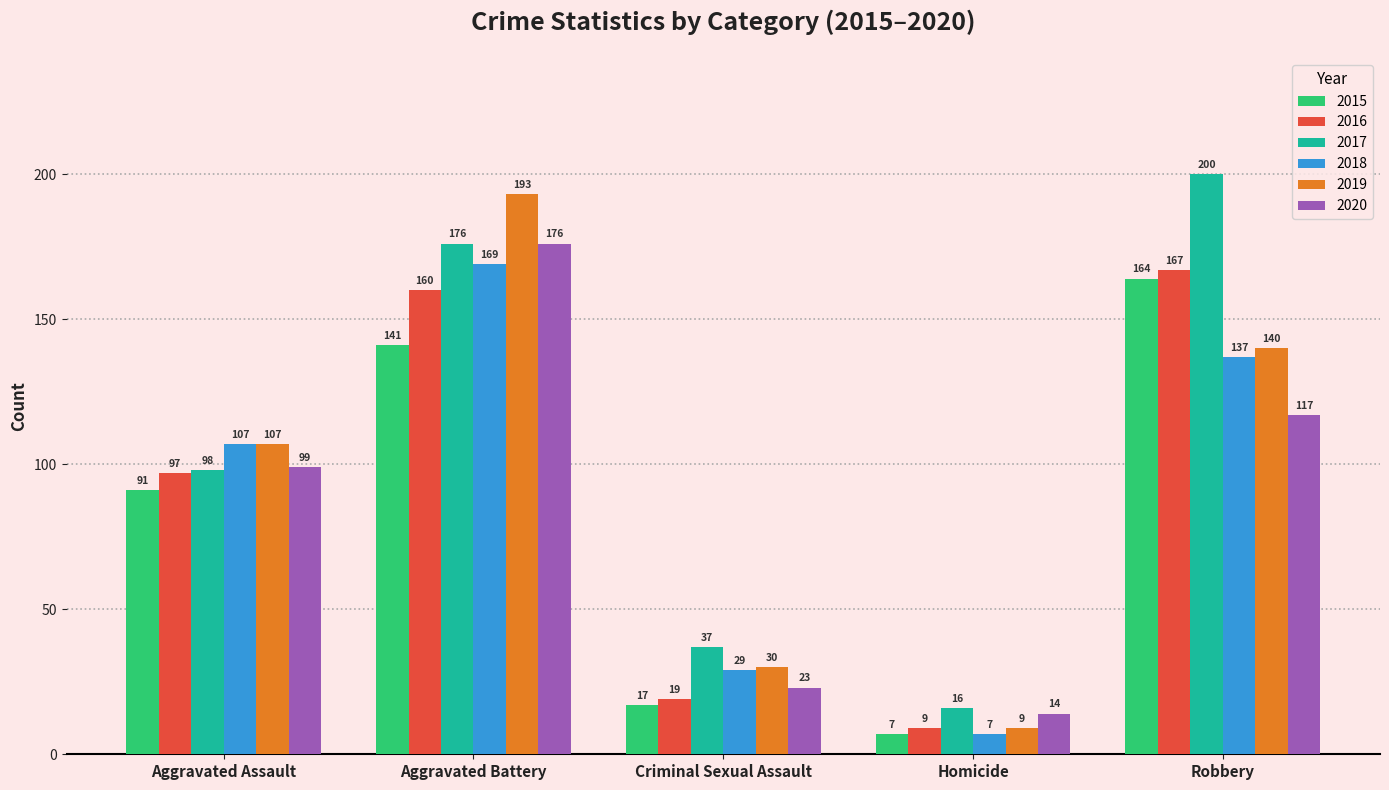

Between Aggravated Battery and Robbery, which series saw the biggest shift?

2020